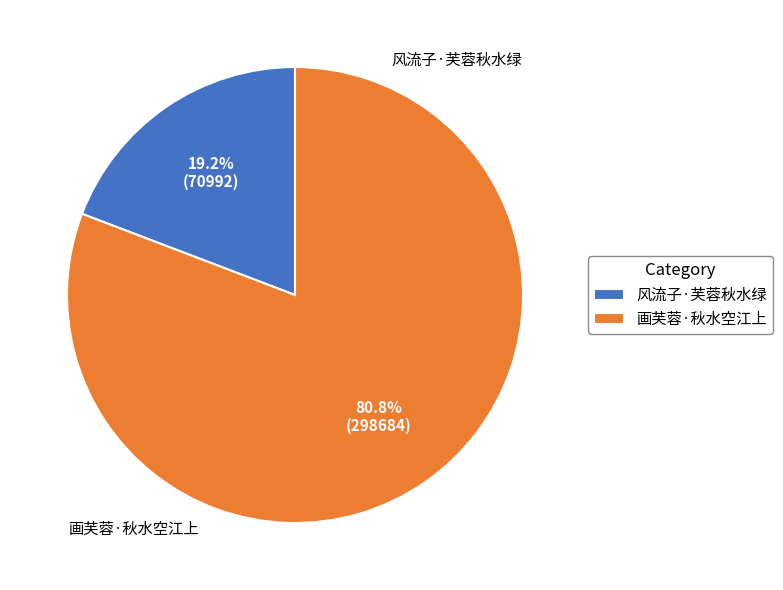

What percentage is the 风流子·芙蓉秋水绿 slice, to the nearest percent?

19%